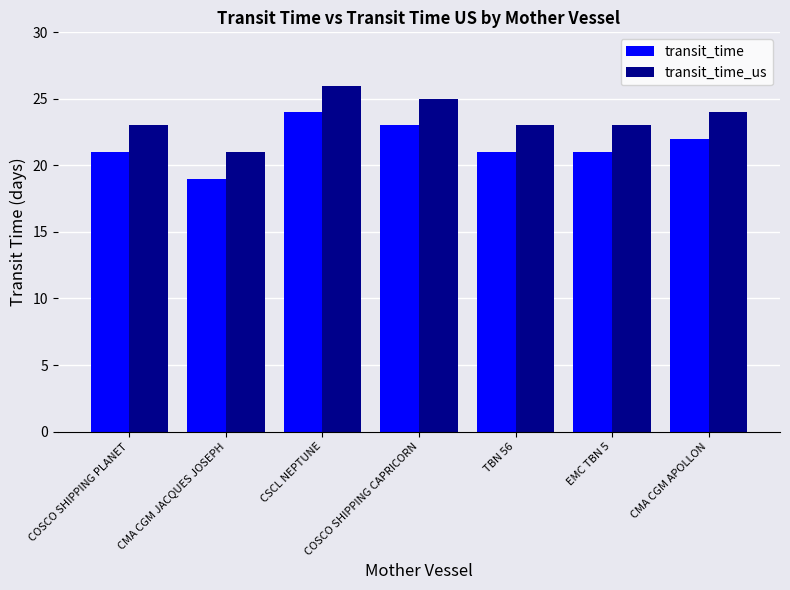

What is the approximate value of transit_time_us at CSCL NEPTUNE?

26